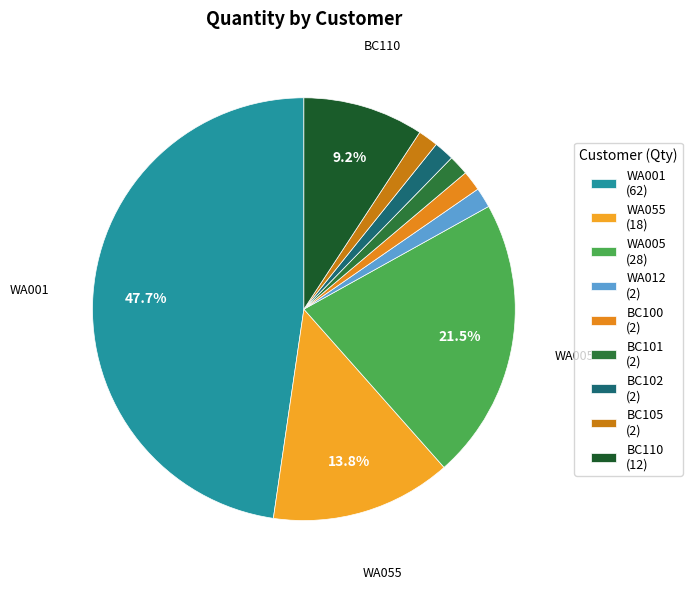

Is it true that WA012 is 9% of the pie?

False